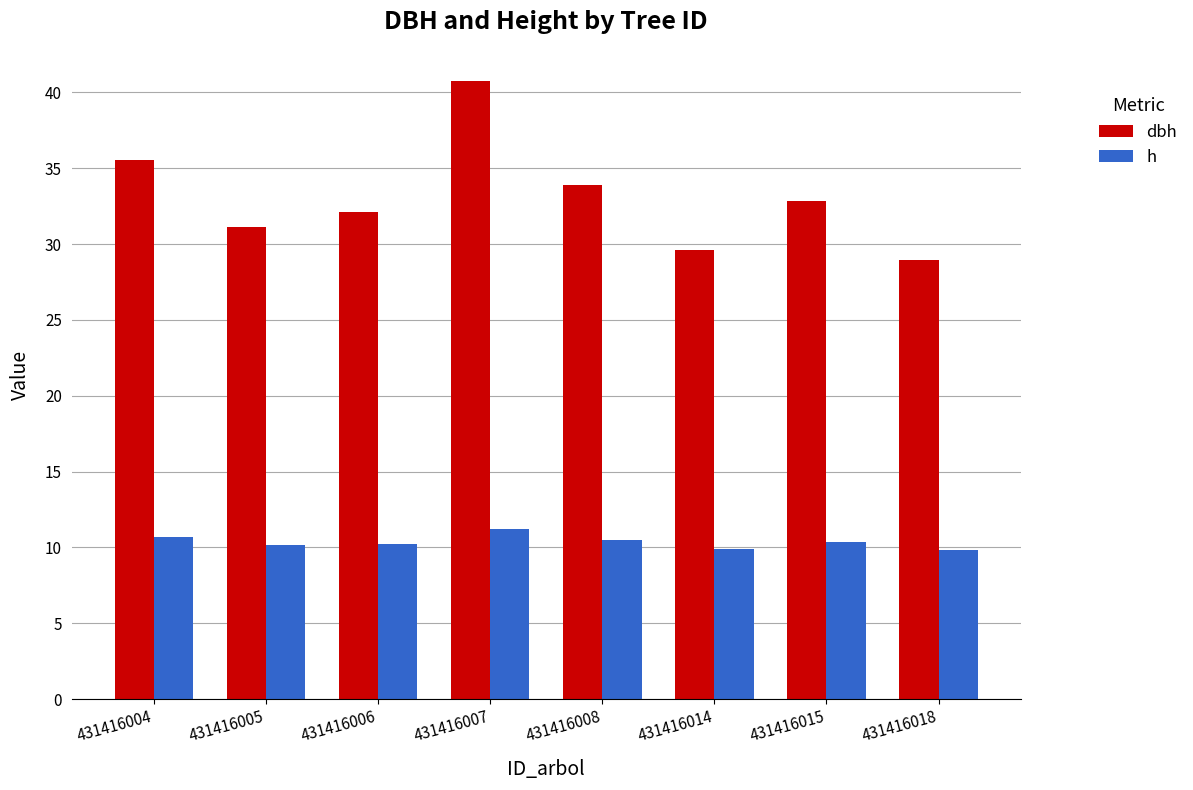

What is the smallest value displayed?

9.8